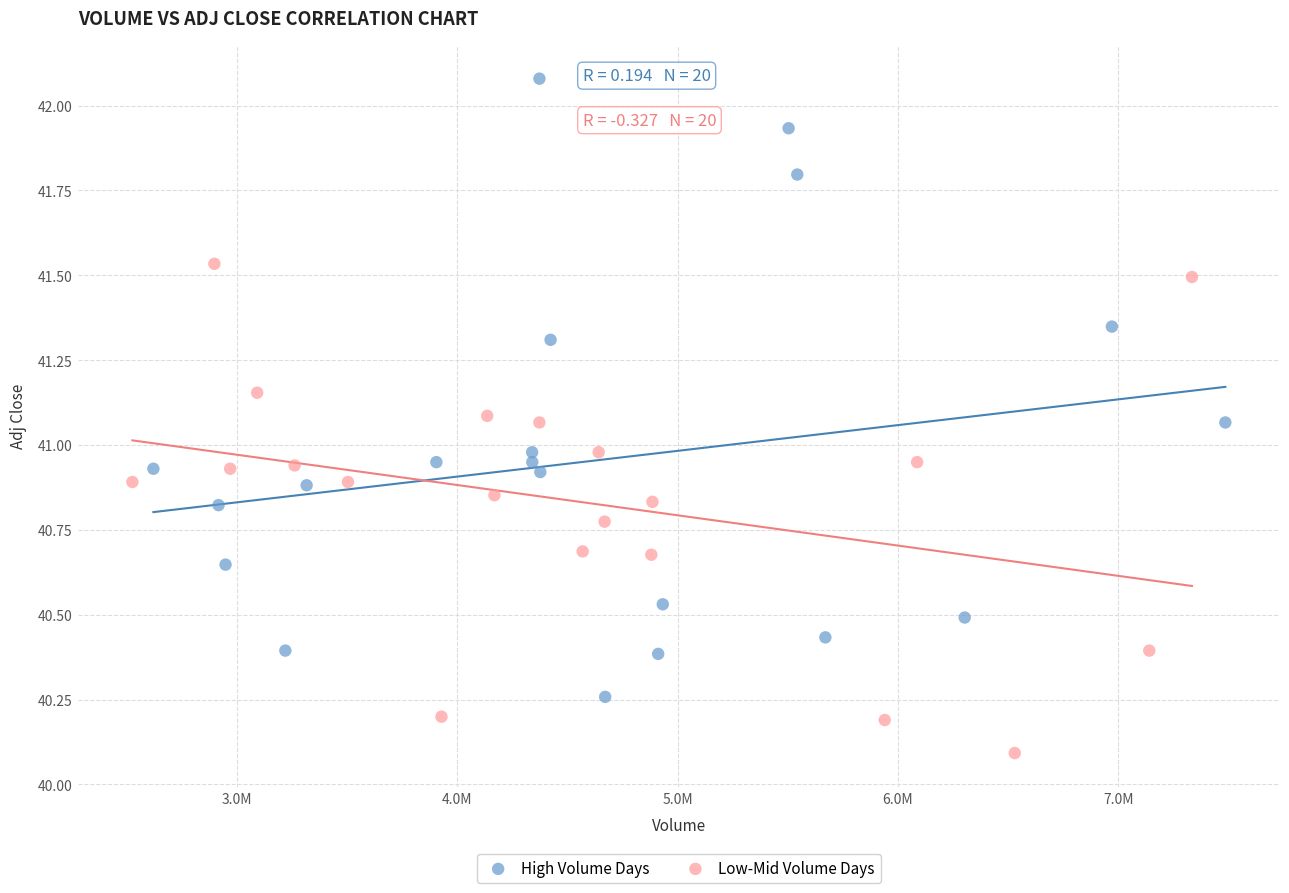

What are all the series names shown in the legend?

High Volume Days, Low-Mid Volume Days